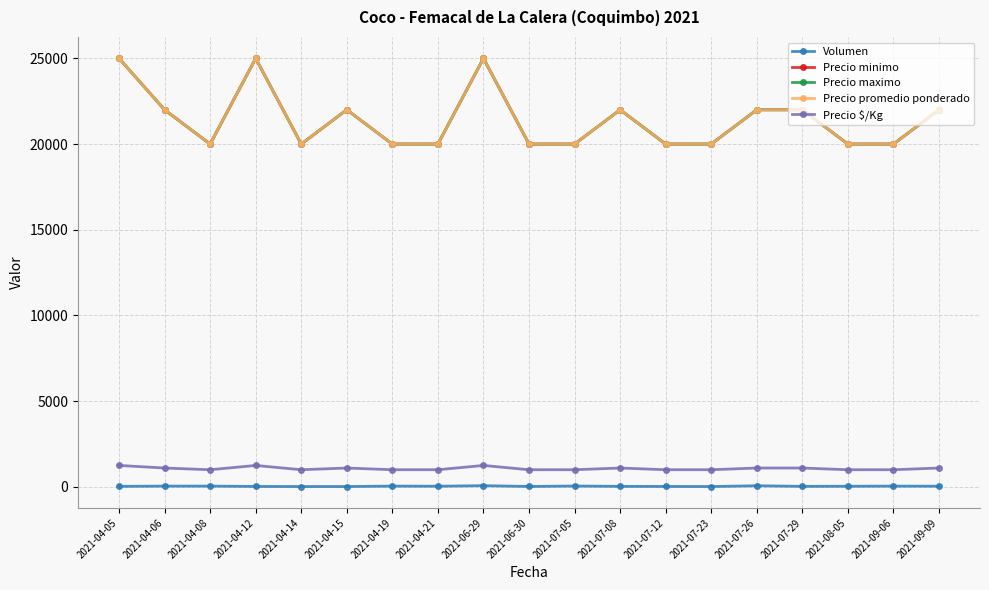

What is the value of the Precio $/Kg point at the 2nd from the left?

1100